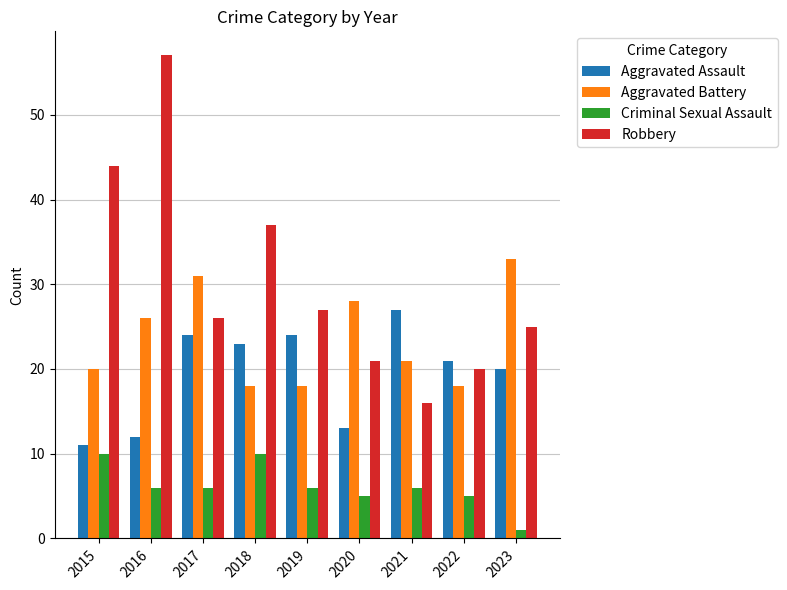

What is the difference between the maximum and minimum values in the Aggravated Battery series?

15